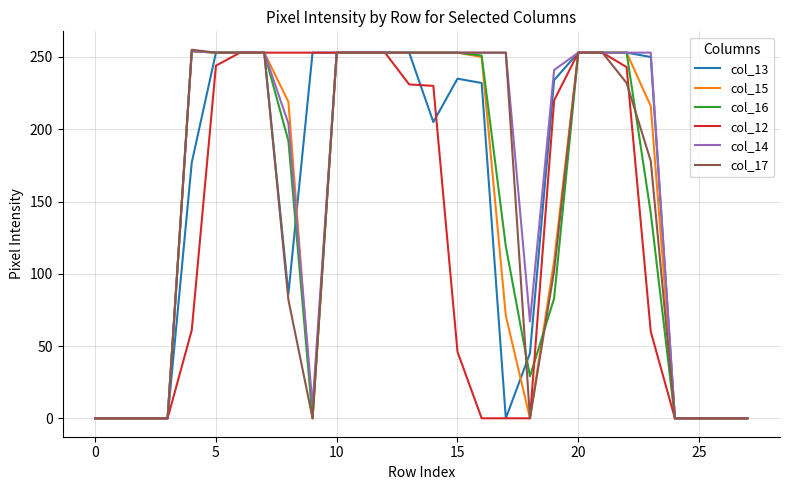

What is the greatest value displayed?

255